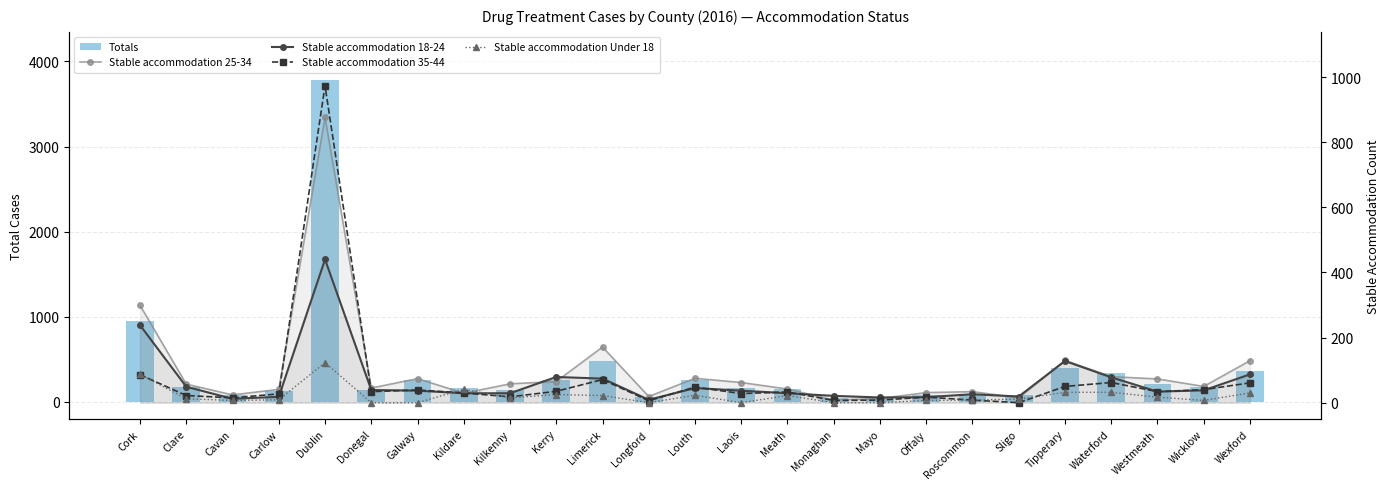

What is the label of the 21st bar from the left?

Tipperary